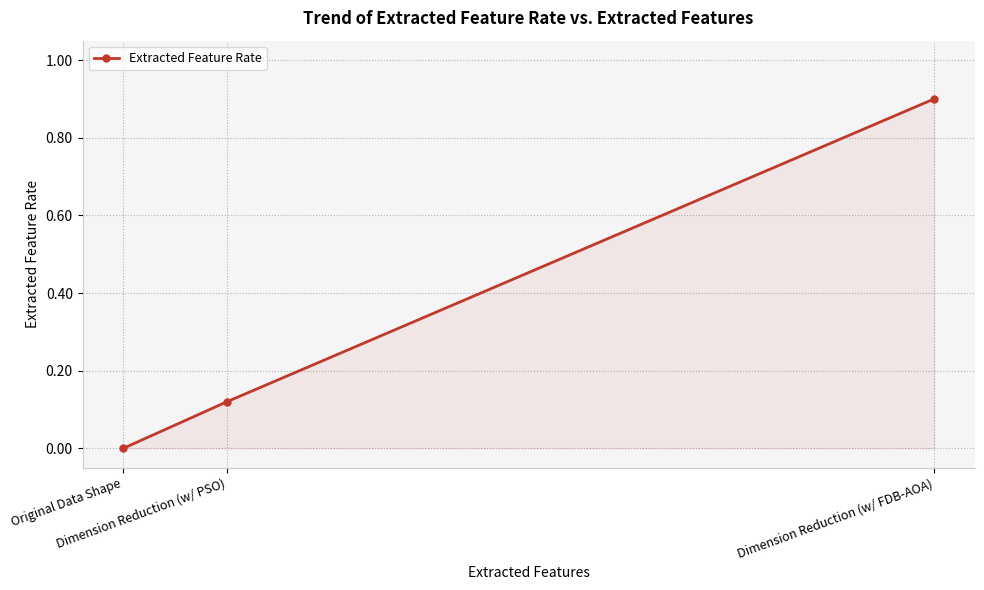

How many distinct data groups are displayed?

1